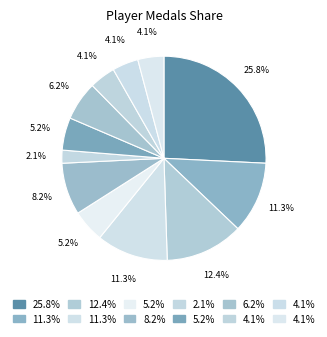

How many slices are in this pie chart?

12